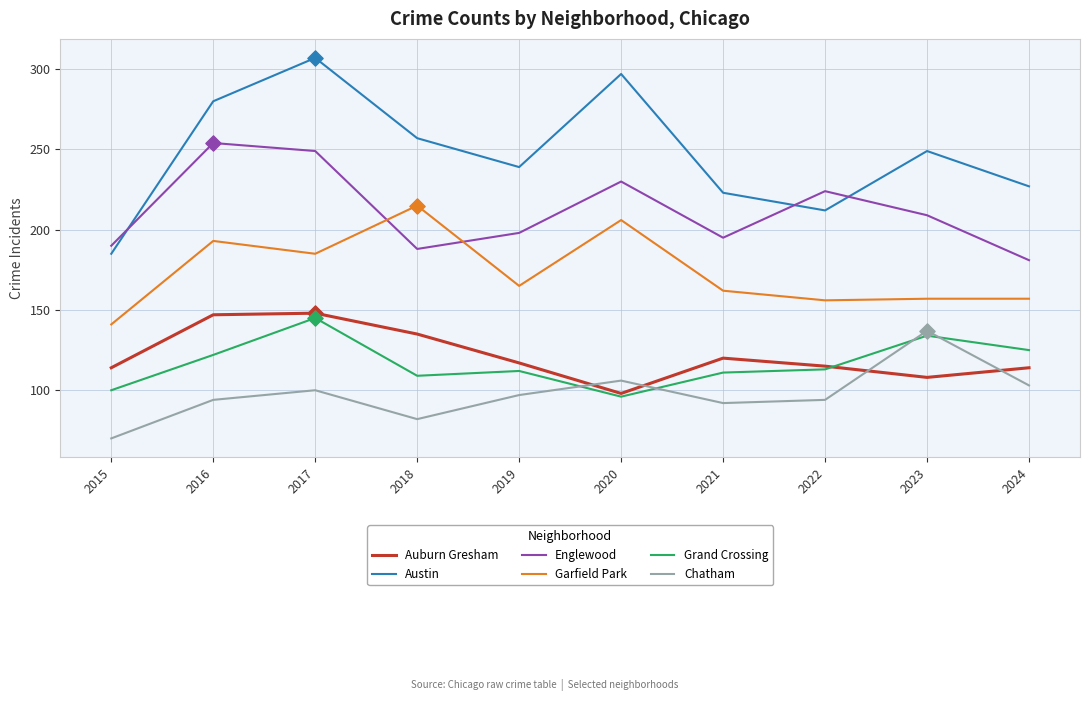

Which series has the largest range (max minus min)?

Austin